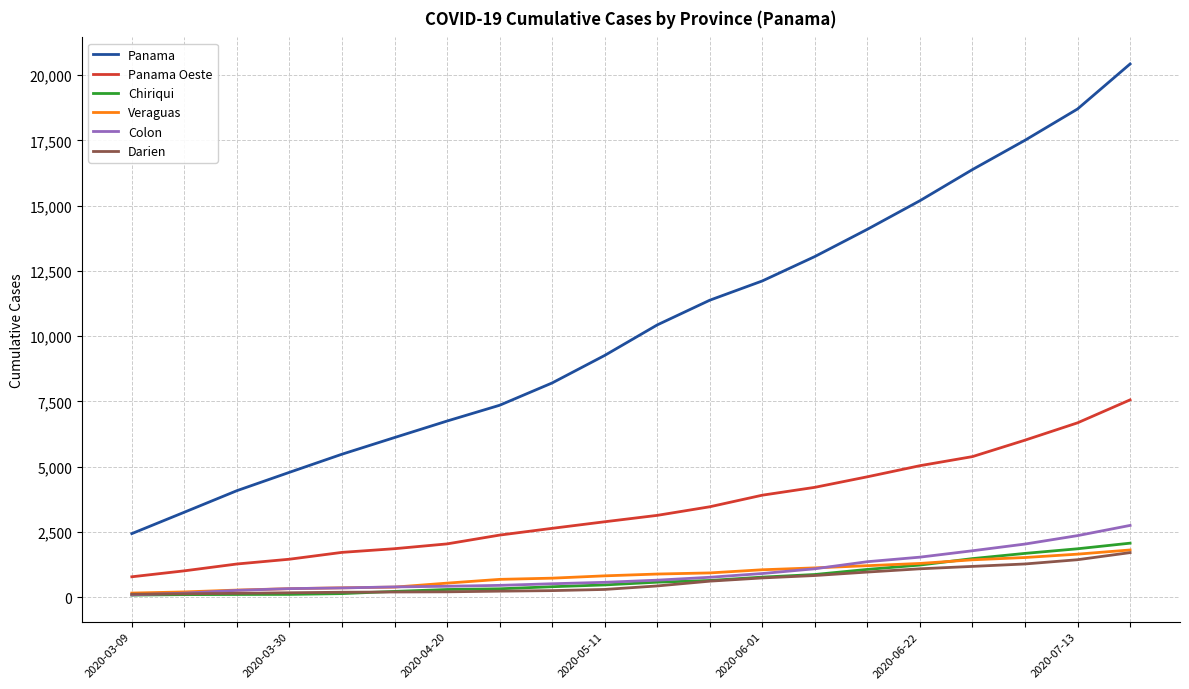

What are all the series names shown in the legend?

Panama, Panama Oeste, Chiriqui, Veraguas, Colon, Darien